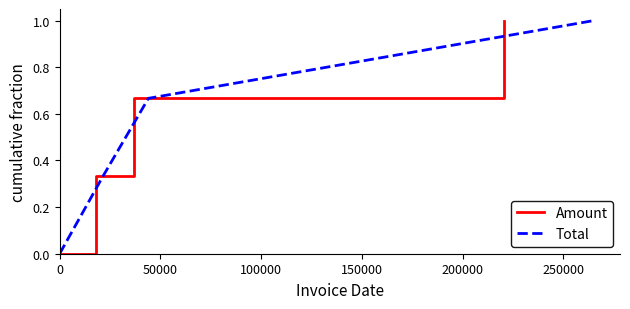

Which series has the widest spread of values?

Amount